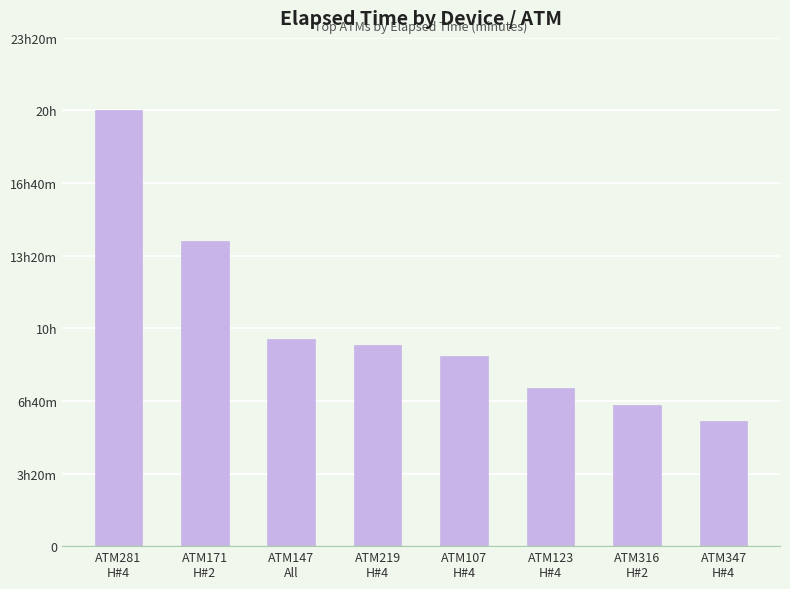

List the labels in order of value, largest first.

ATM281
H#4, ATM171
H#2, ATM147
All, ATM219
H#4, ATM107
H#4, ATM123
H#4, ATM316
H#2, ATM347
H#4